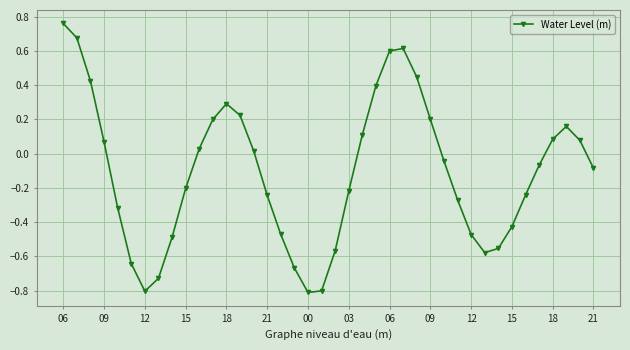

What is the difference between the maximum and minimum values?

1.6